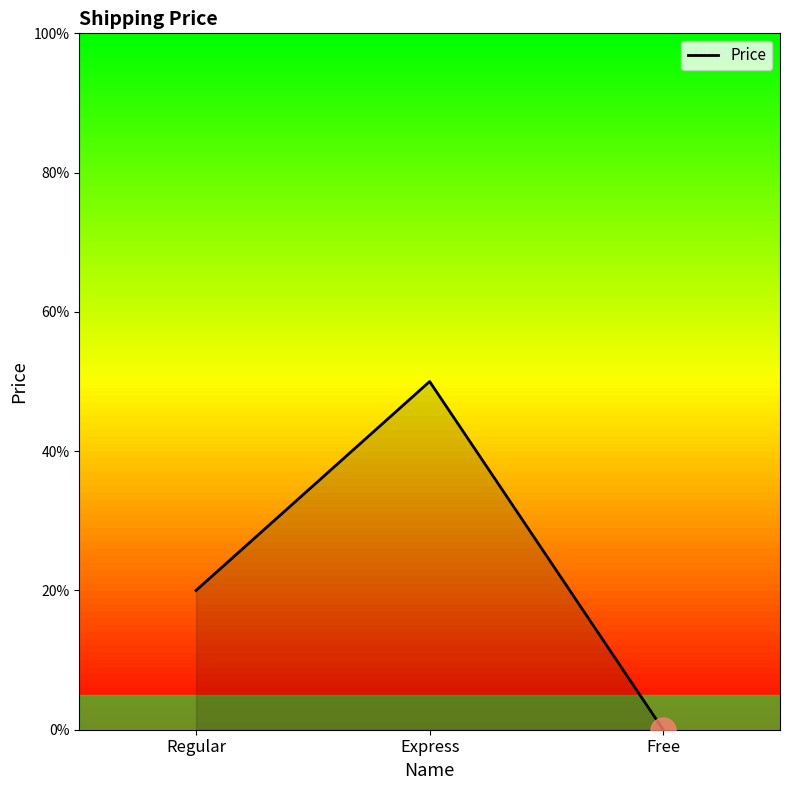

Reading right to left, transcribe all the data shown in this chart.

0	50	20